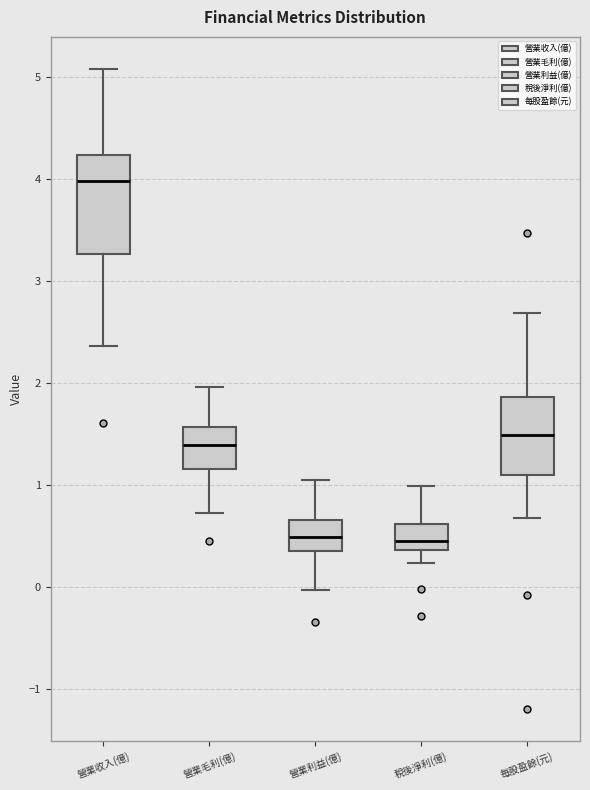

Where is the lower edge of the box for 營業收入(億) on the y-axis? The values are not printed on the chart, so give them approximately, as read against the axis.

3.3